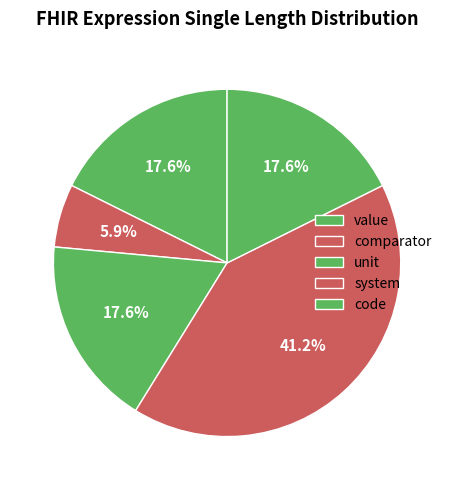

How much of the chart is everything except system?

58.8%